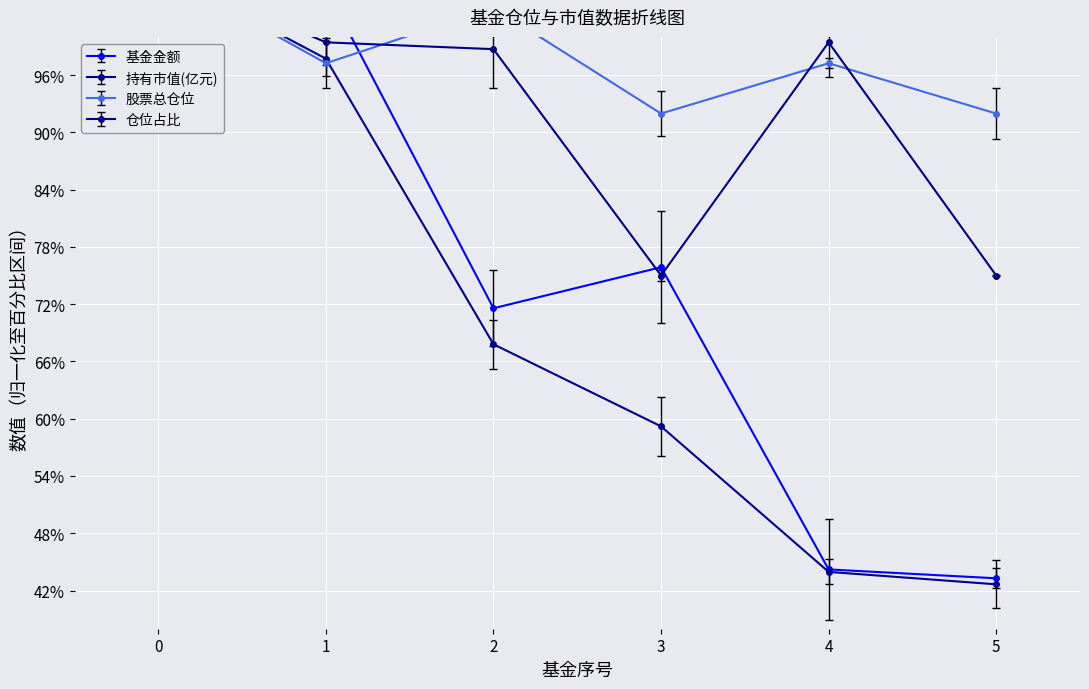

What is the value of the 仓位占比 point at the 5th from the left?

99.4